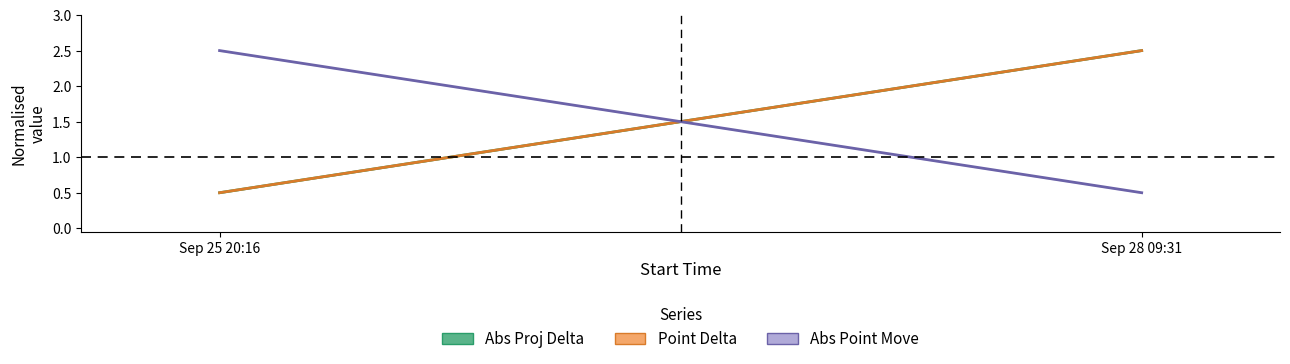

Which has a higher value, Sep 25 20:16 or Sep 28 09:31?

Sep 28 09:31